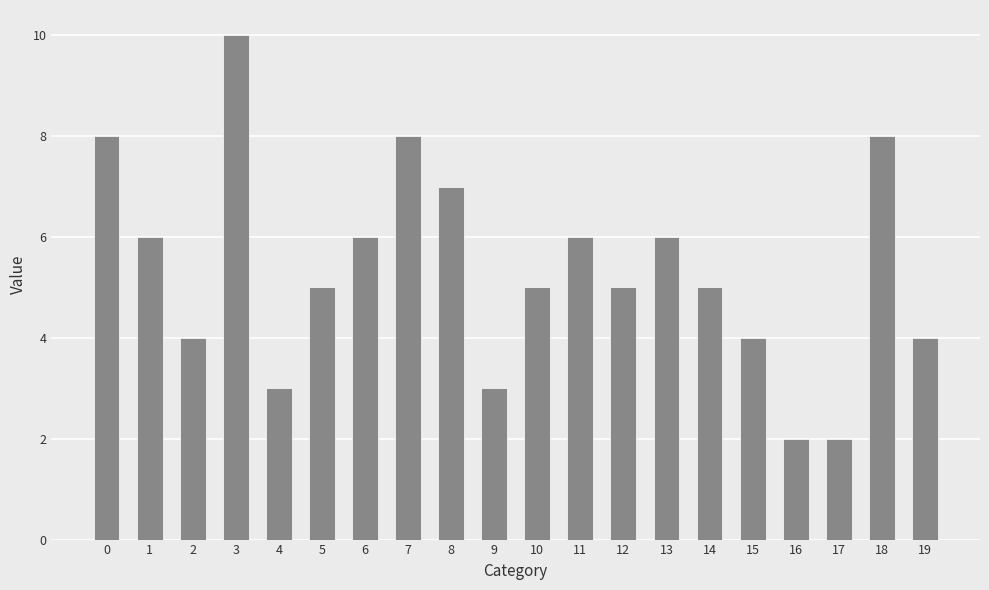

What is the value of the 8th bar from the left?

8